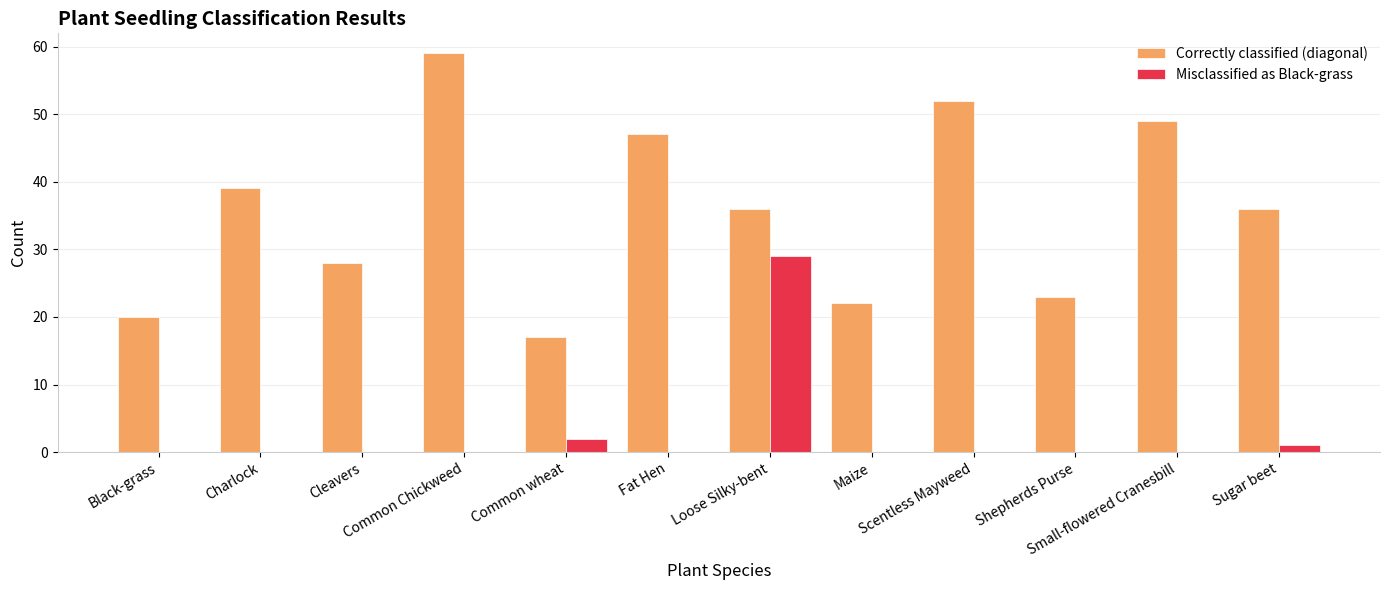

Is the value of Correctly classified (diagonal) at Cleavers greater than the value of Misclassified as Black-grass at Loose Silky-bent?

No